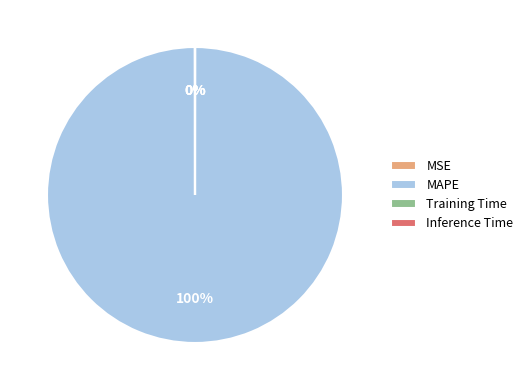

What is the largest slice in the pie chart?

MAPE